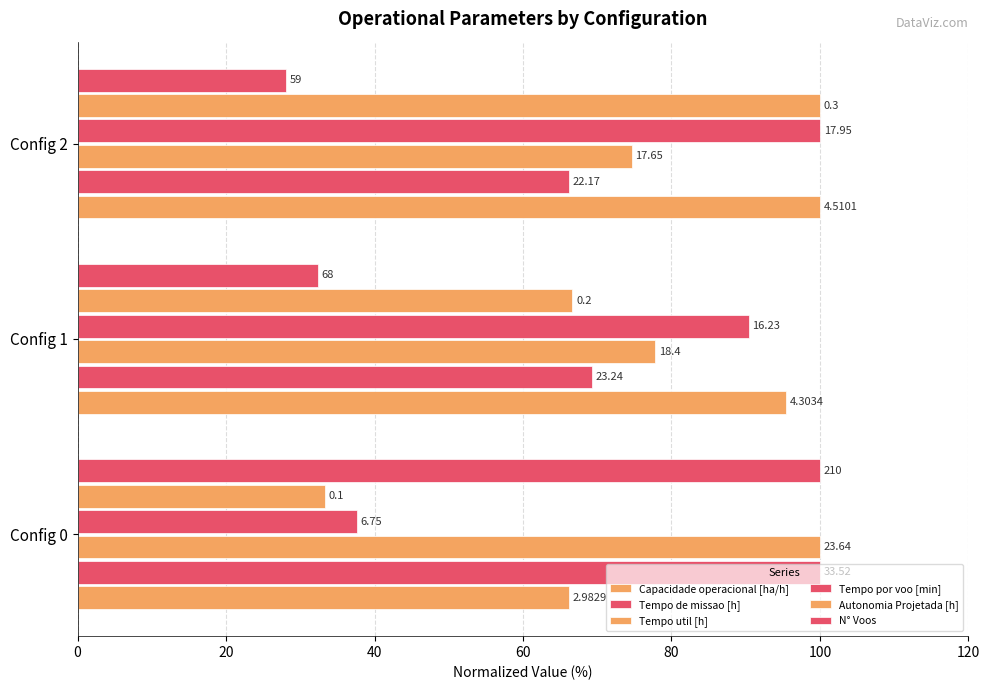

How many data points in Capacidade operacional [ha/h] are above 95?

2